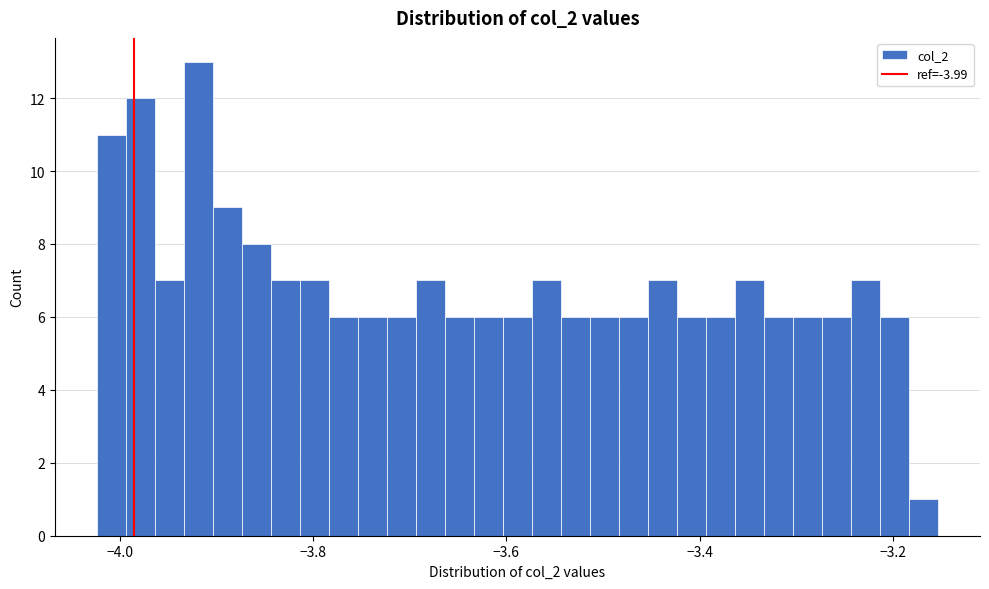

Around what value on the x-axis is the tallest bar? Give the approximate position of its centre, as read against the axis.

-3.92